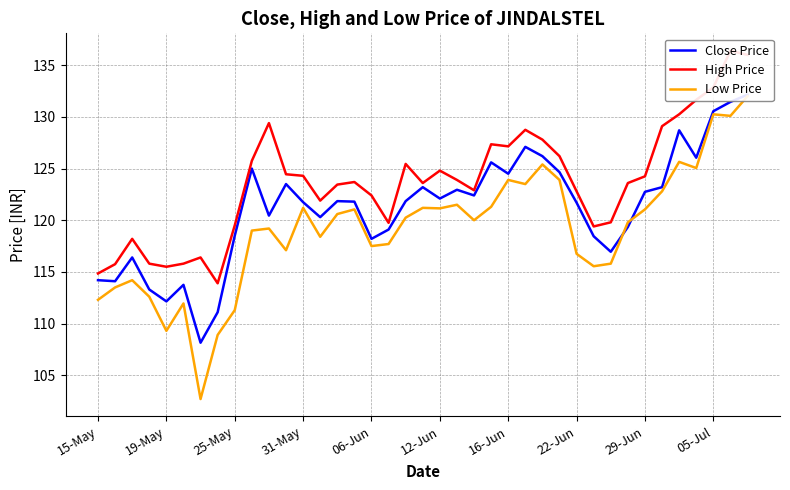

What is the spread (max minus min) of values at 12-Jun?

3.6